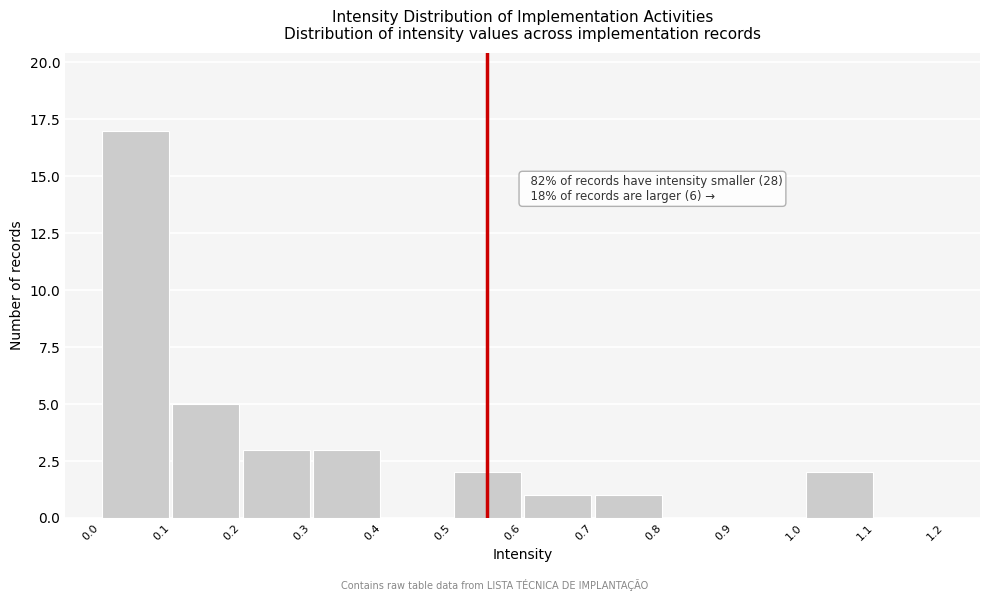

Over which range of the x-axis is the bar tallest?

0.0 to 0.1